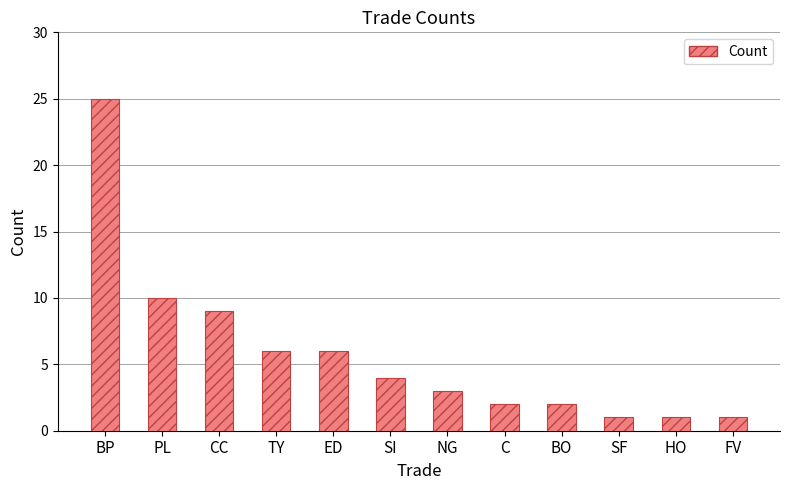

What is the approximate value at SI?

4